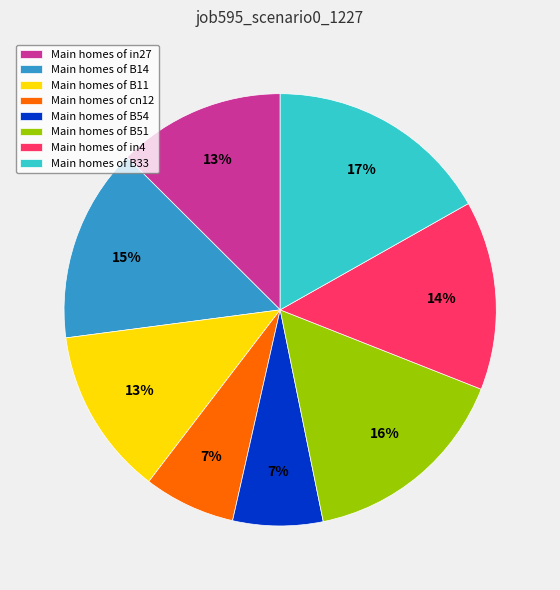

To the nearest percent, what is the average slice percentage?

12%